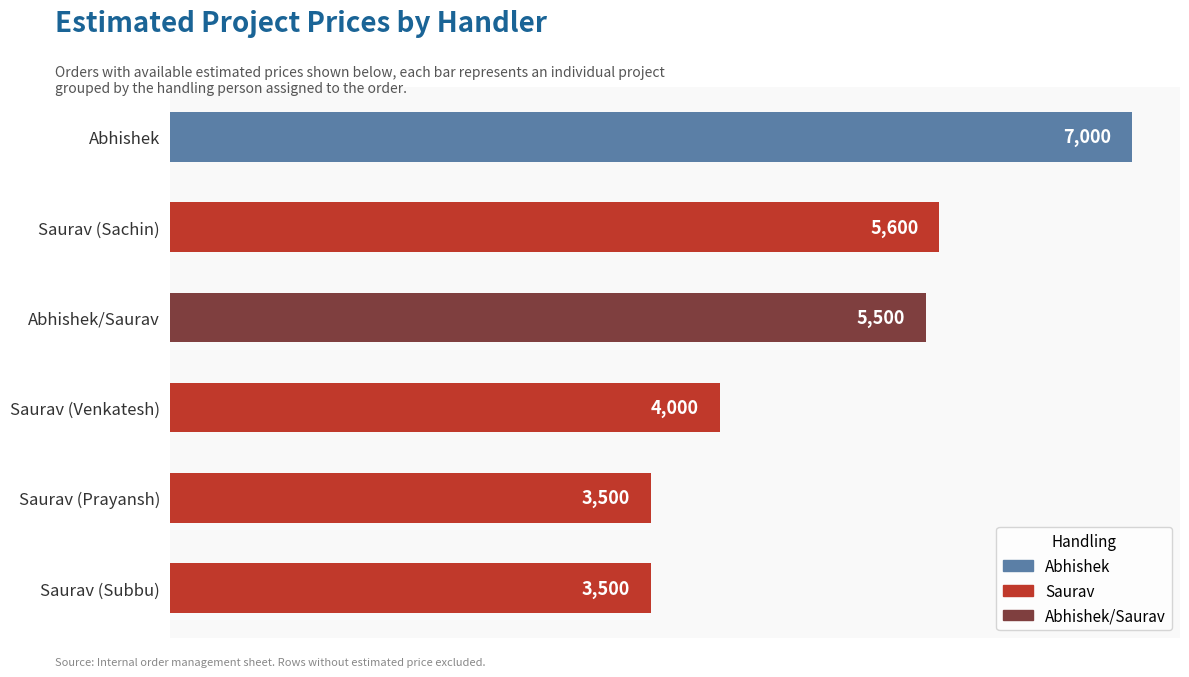

What is the smallest value displayed?

3500